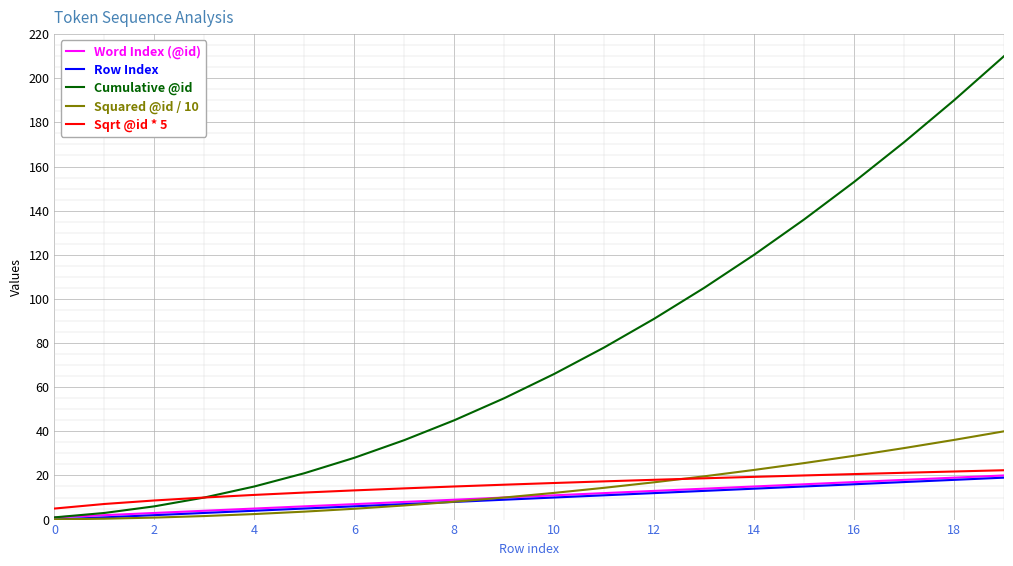

Which series has the largest total across all categories?

Cumulative @id